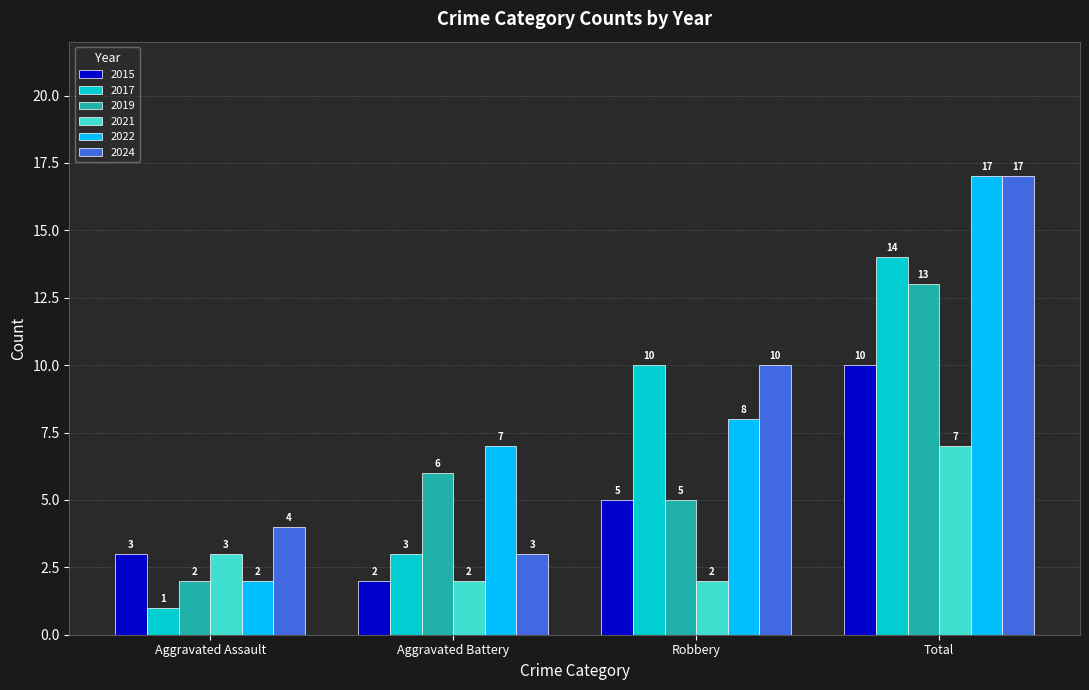

At which category is the sum across all series the highest?

Total